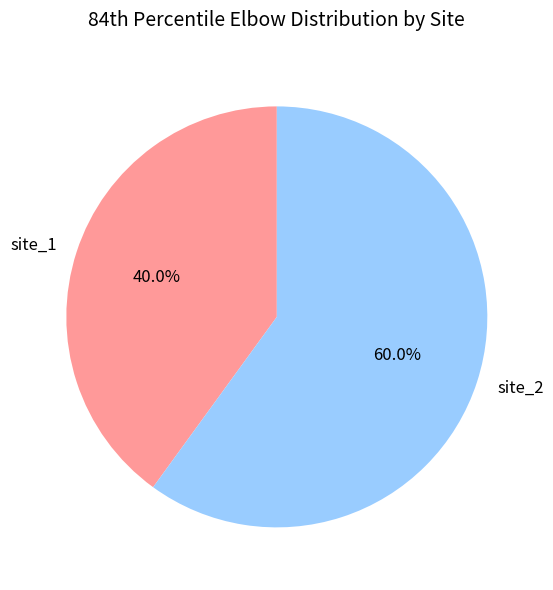

How many segments does this pie chart have?

2